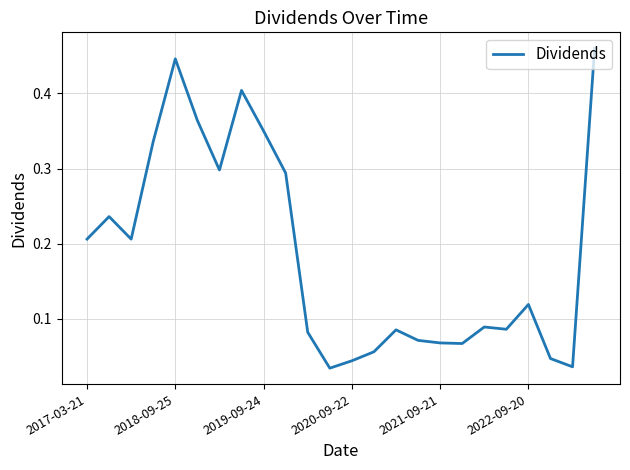

What is the difference between the maximum and minimum values?

0.4